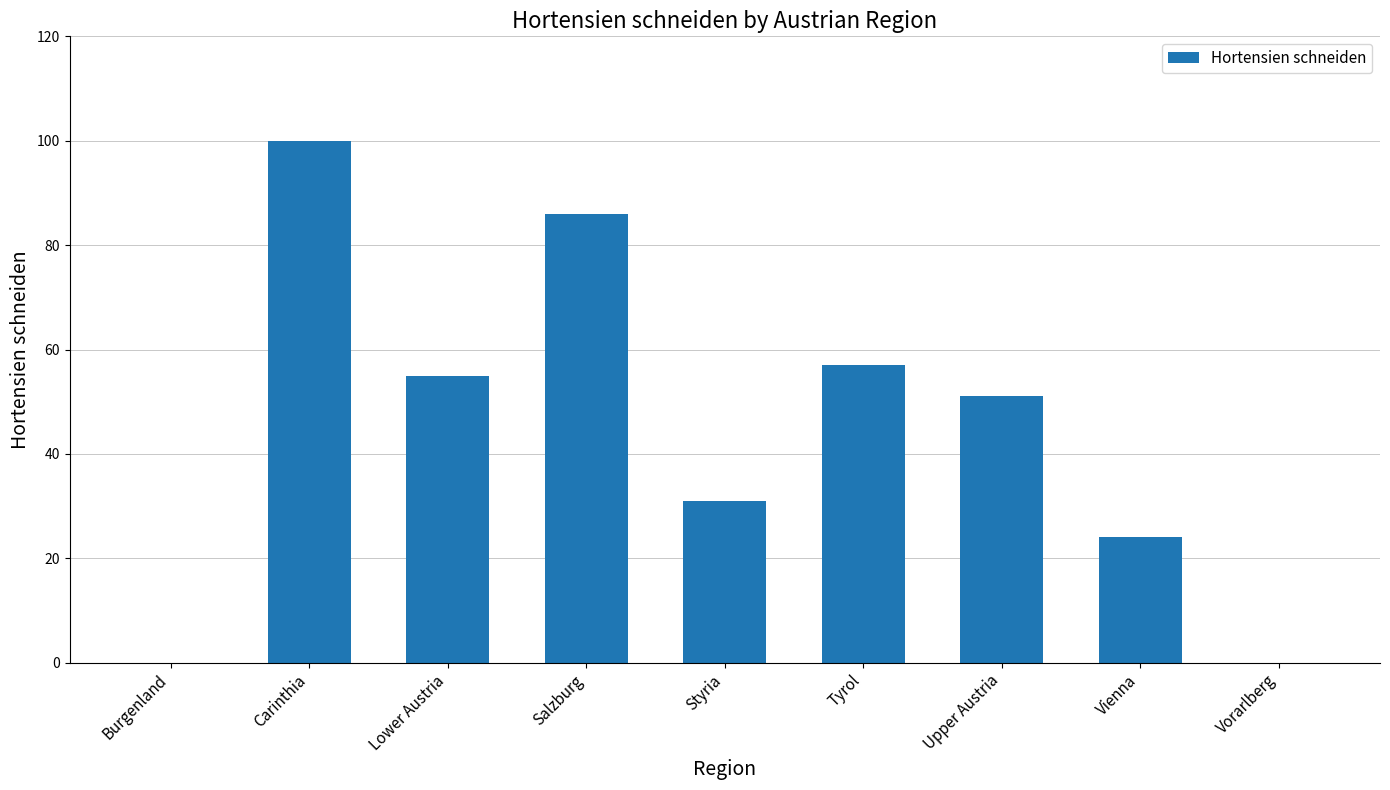

Are the bars horizontal?

No